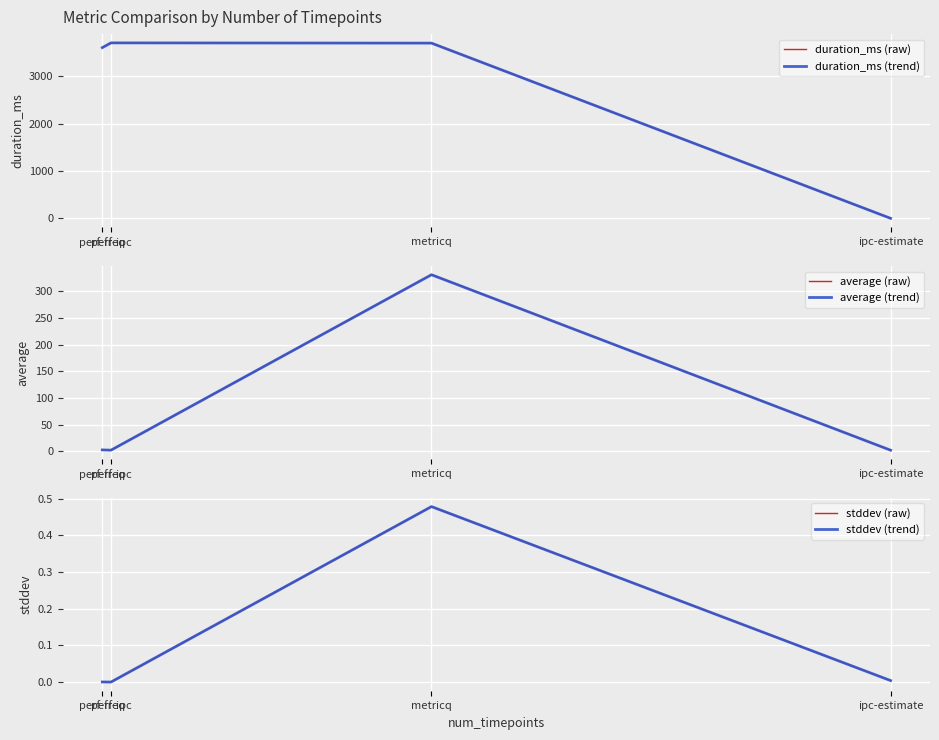

Is the value of duration_ms (raw) at perf-freq greater than the value of stddev (trend) at perf-ipc?

Yes